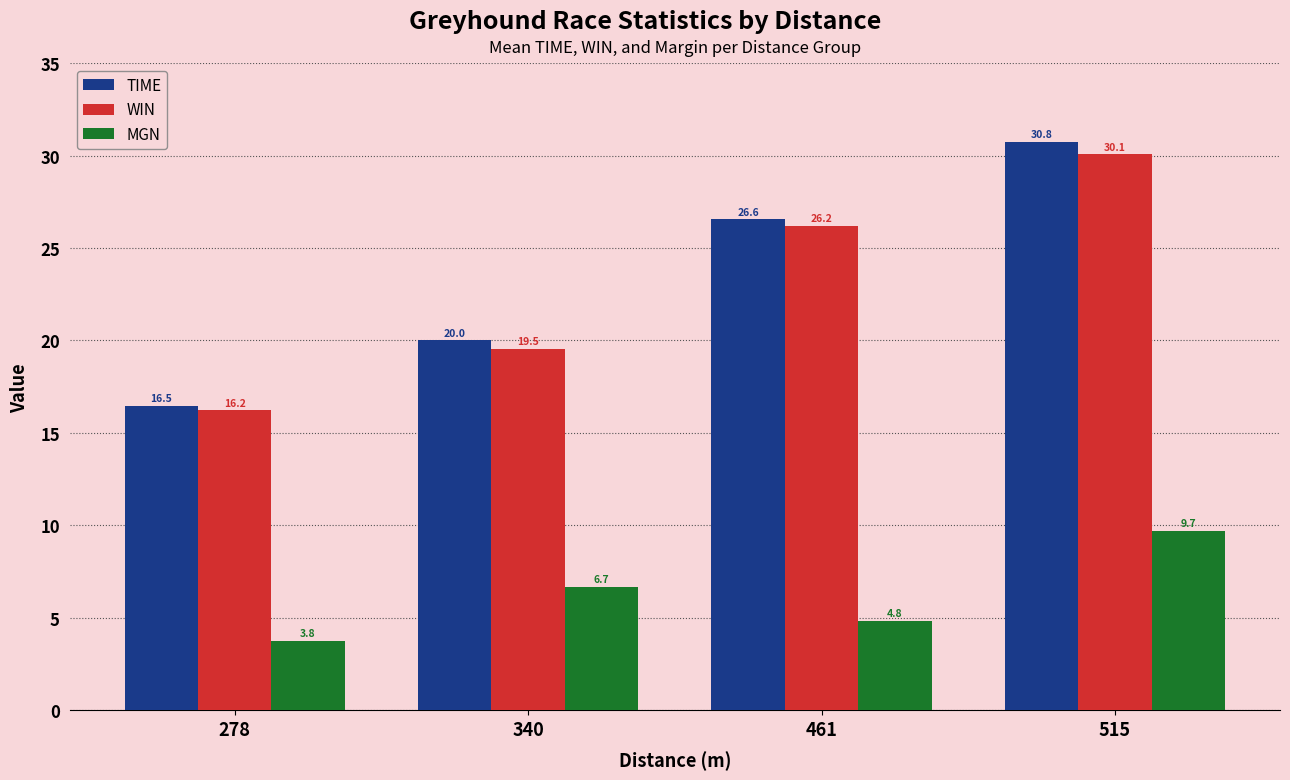

What is the difference between the highest and lowest values at 515?

21.1